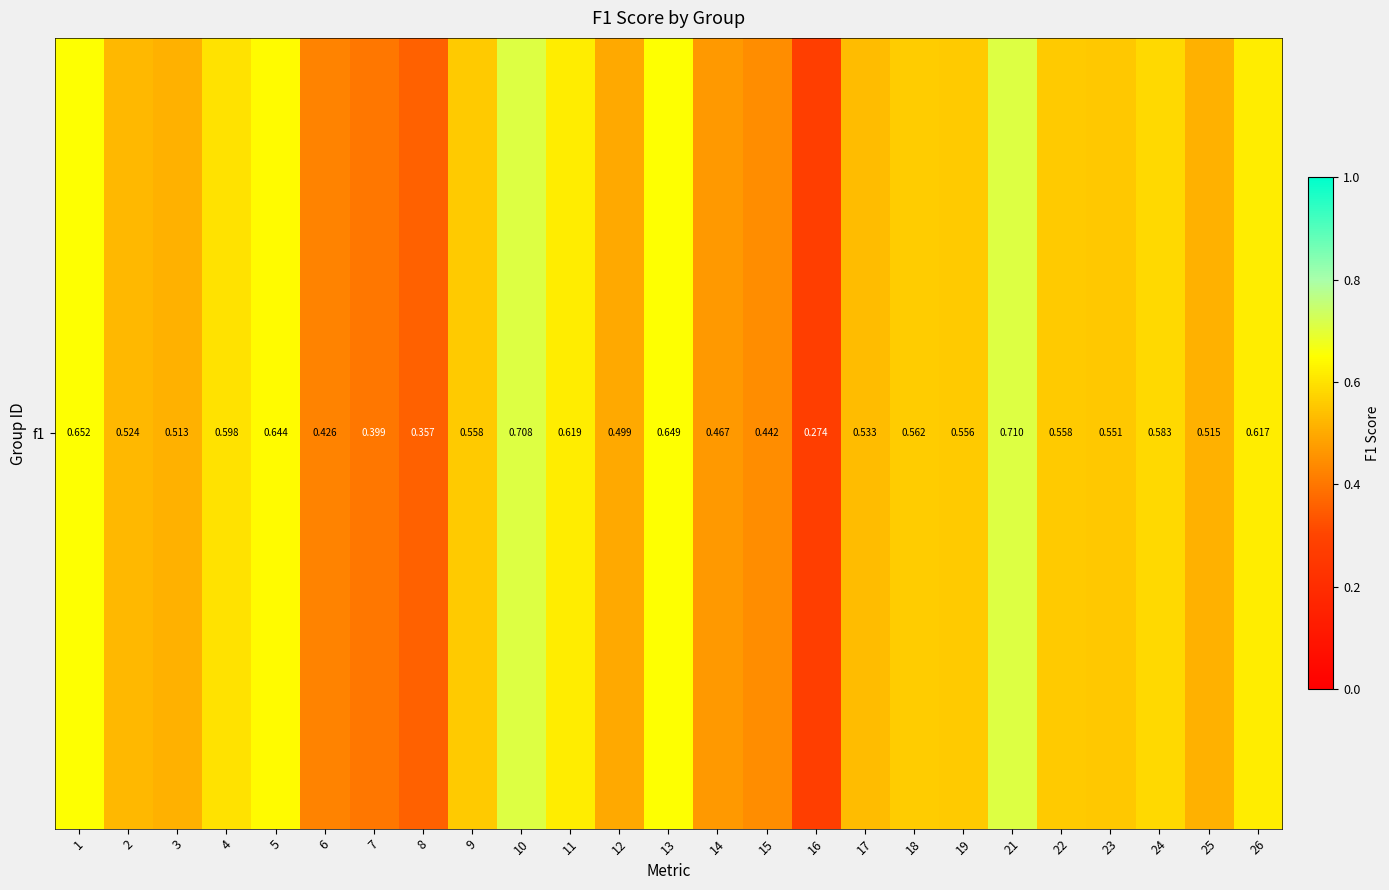

Reading left to right, transcribe all the data shown in this chart.

0.7	0.5	0.5	0.6	0.6	0.4	0.4	0.4	0.6	0.7	0.6	0.5	0.6	0.5	0.4	0.3	0.5	0.6	0.6	0.7	0.6	0.6	0.6	0.5	0.6